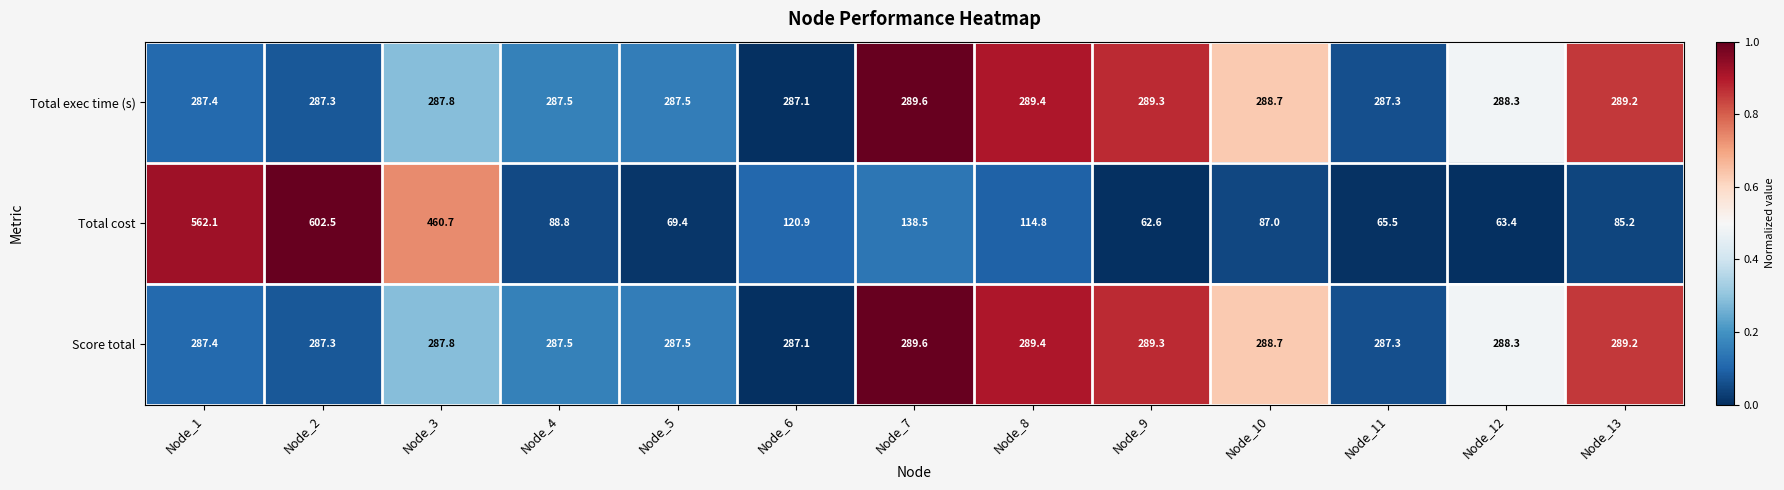

The value of Total cost at Node_10 is 87.0. True or false?

True